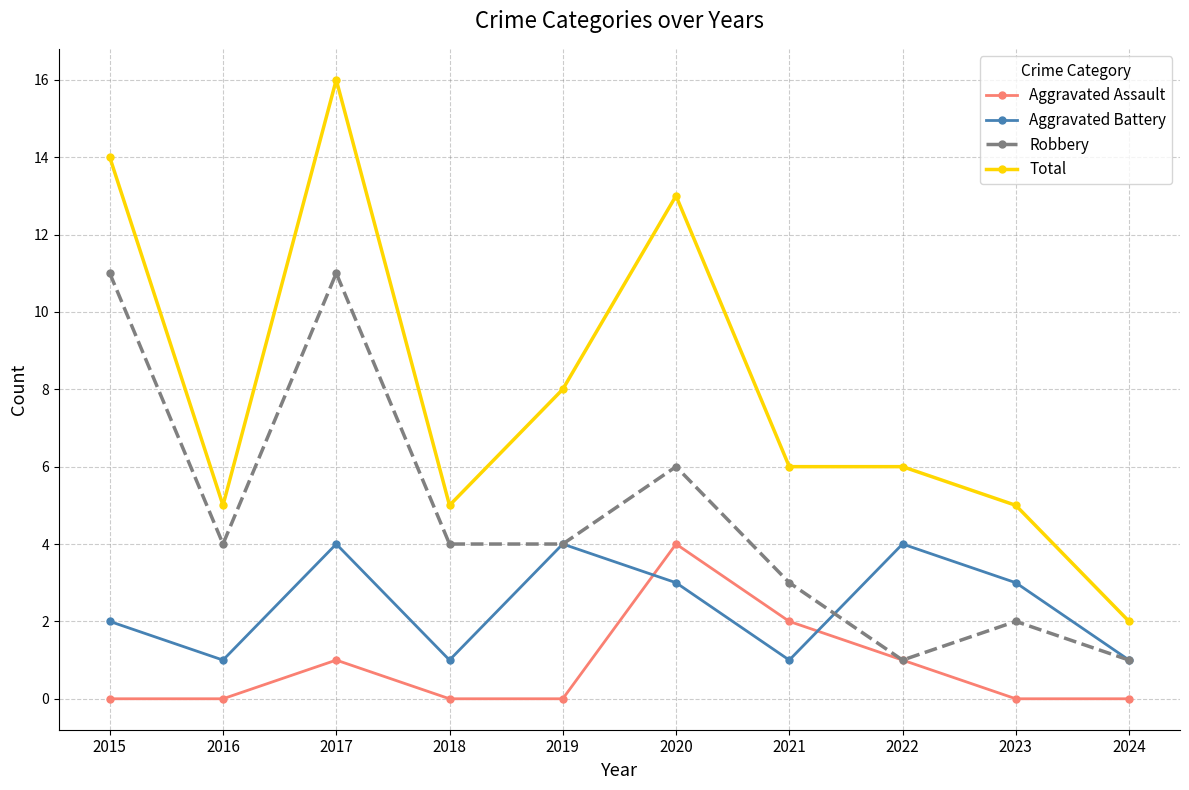

The Total series shows 4 at 2021. True or false?

False